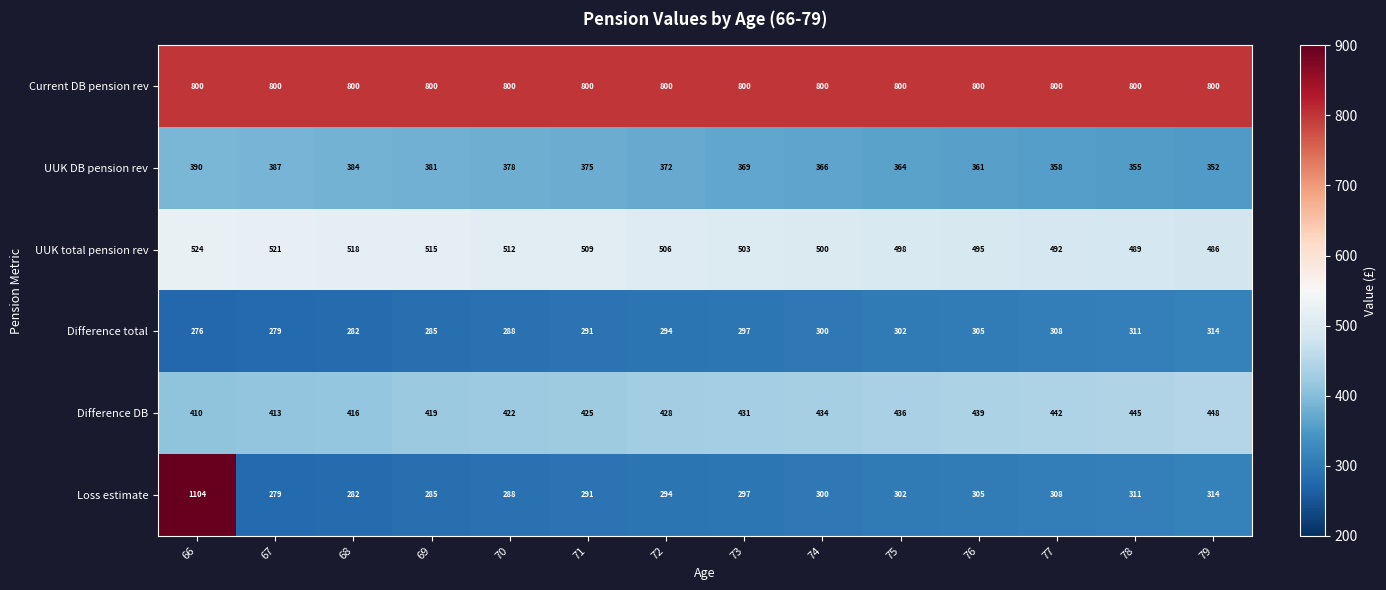

Is it true that Difference total equals 311 at 78?

True